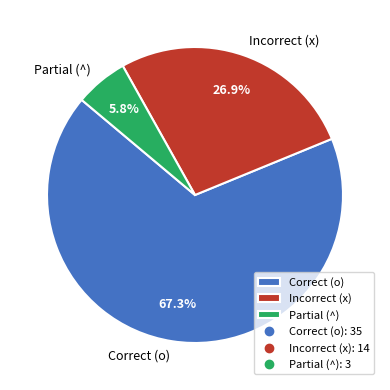

Which slice represents more than half of the pie?

Correct (o)